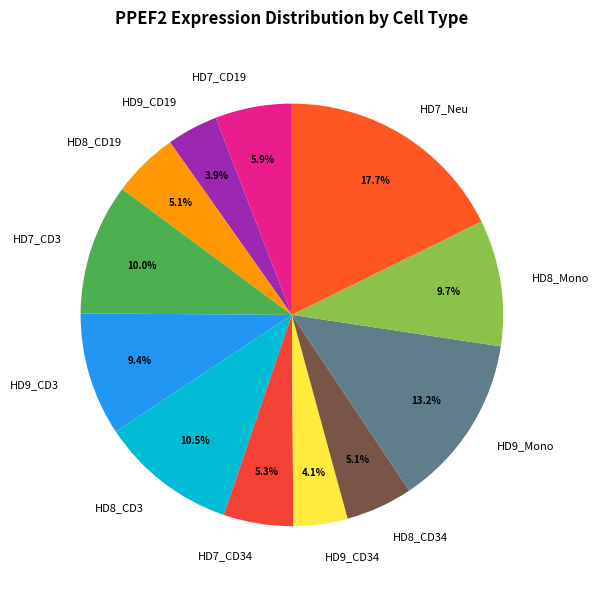

Does any single category account for the majority?

No